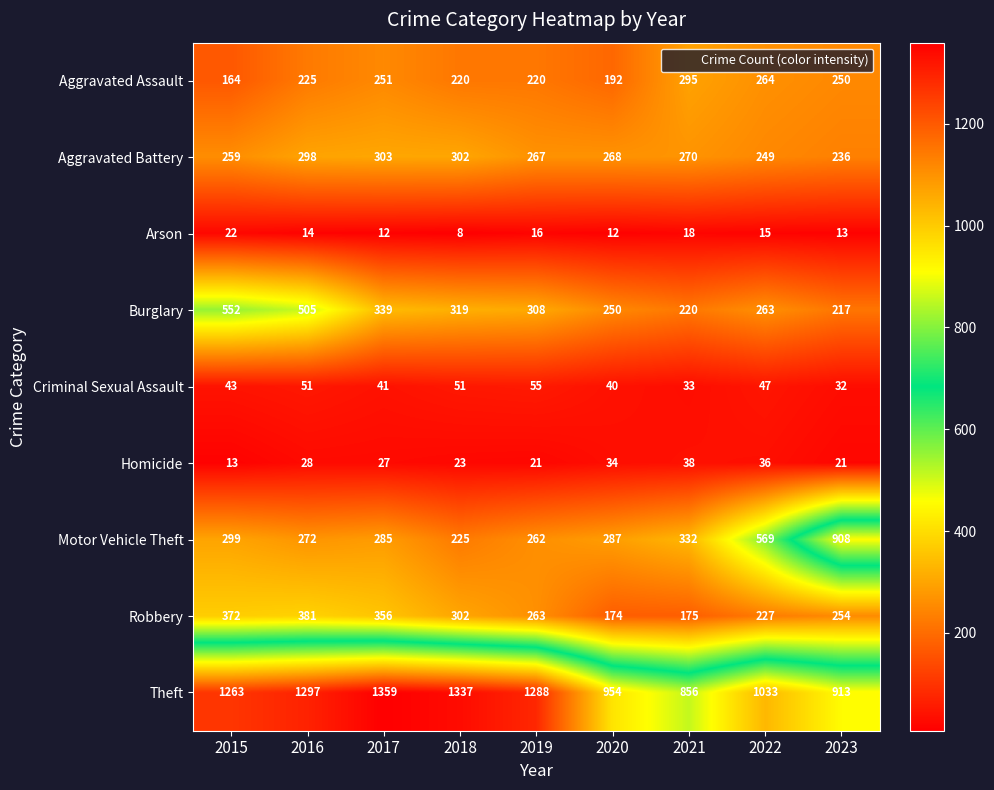

What is the sum of all Aggravated Battery values?

2452